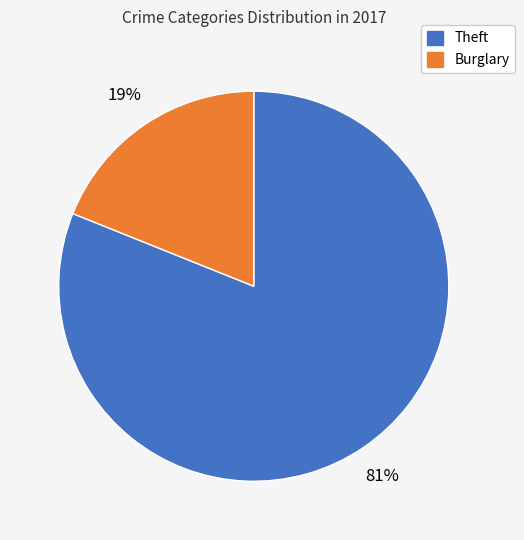

To the nearest percent, what is the difference between the largest and smallest slice percentages?

62%